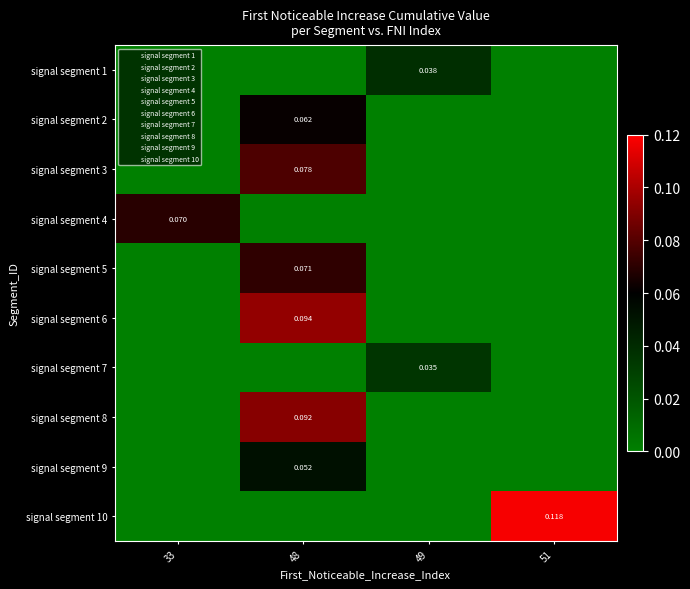

What is the maximum value for signal segment 5?

0.1